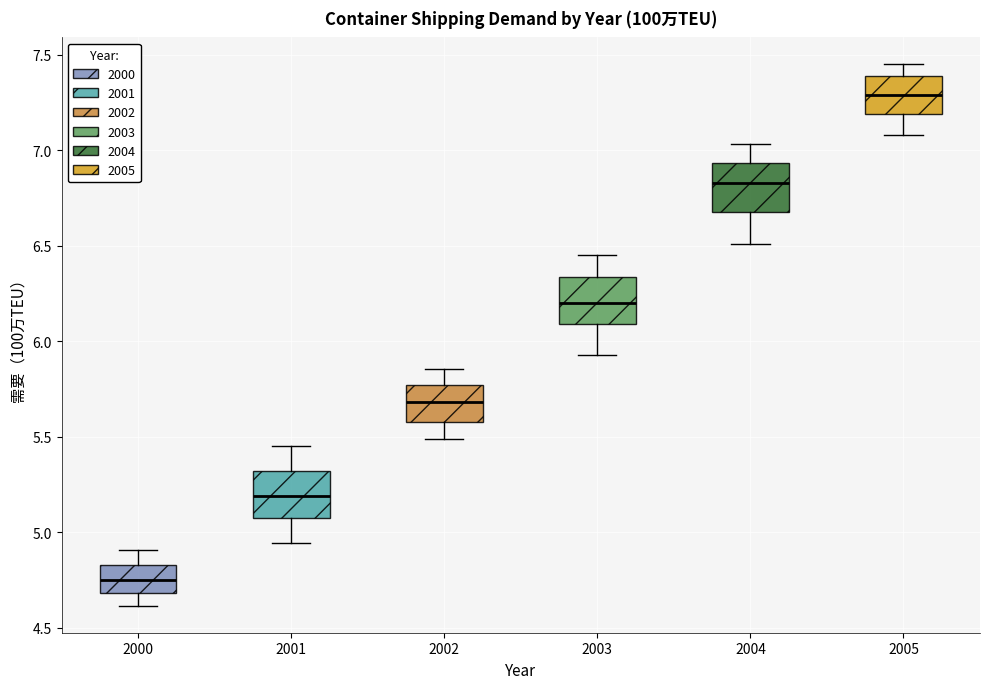

Which box's median line is the lowest?

2000